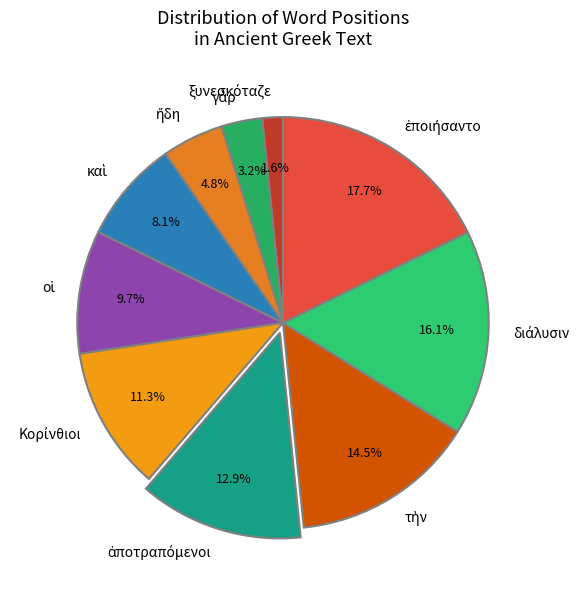

Is there any slice that represents more than half of the pie?

No